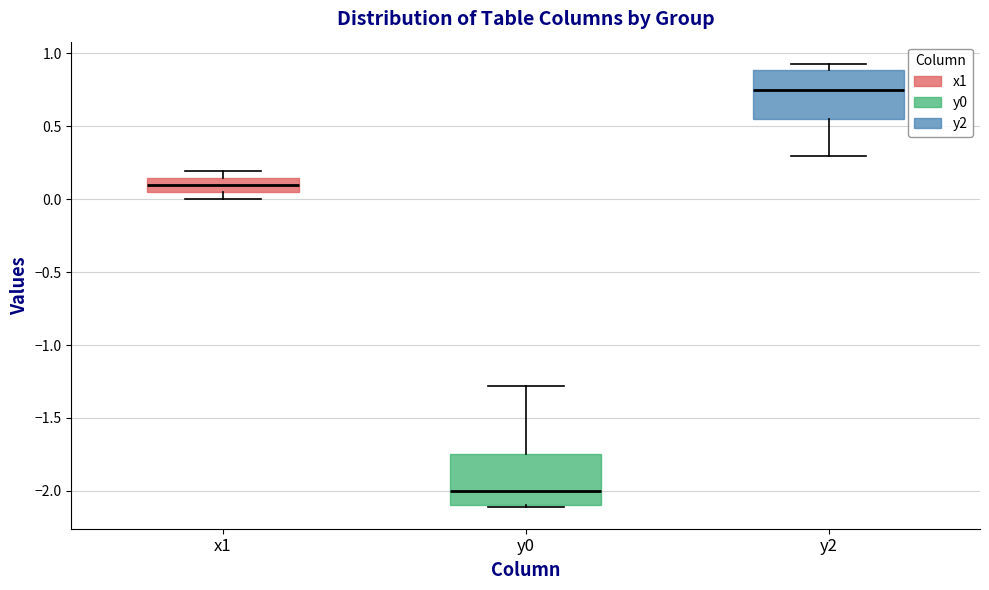

Reading left to right, transcribe this box plot: for each box, give where its median line is, the range the box spans, and where its two whiskers end, as read against the y-axis. The values are not printed on the chart, so give them approximately, as read against the axis.

x1: median 0.10, box 0.05 to 0.15, whiskers 0.00 to 0.20
y0: median -2.00, box -2.10 to -1.75, whiskers -2.10 to -1.30
y2: median 0.75, box 0.55 to 0.90, whiskers 0.30 to 0.95